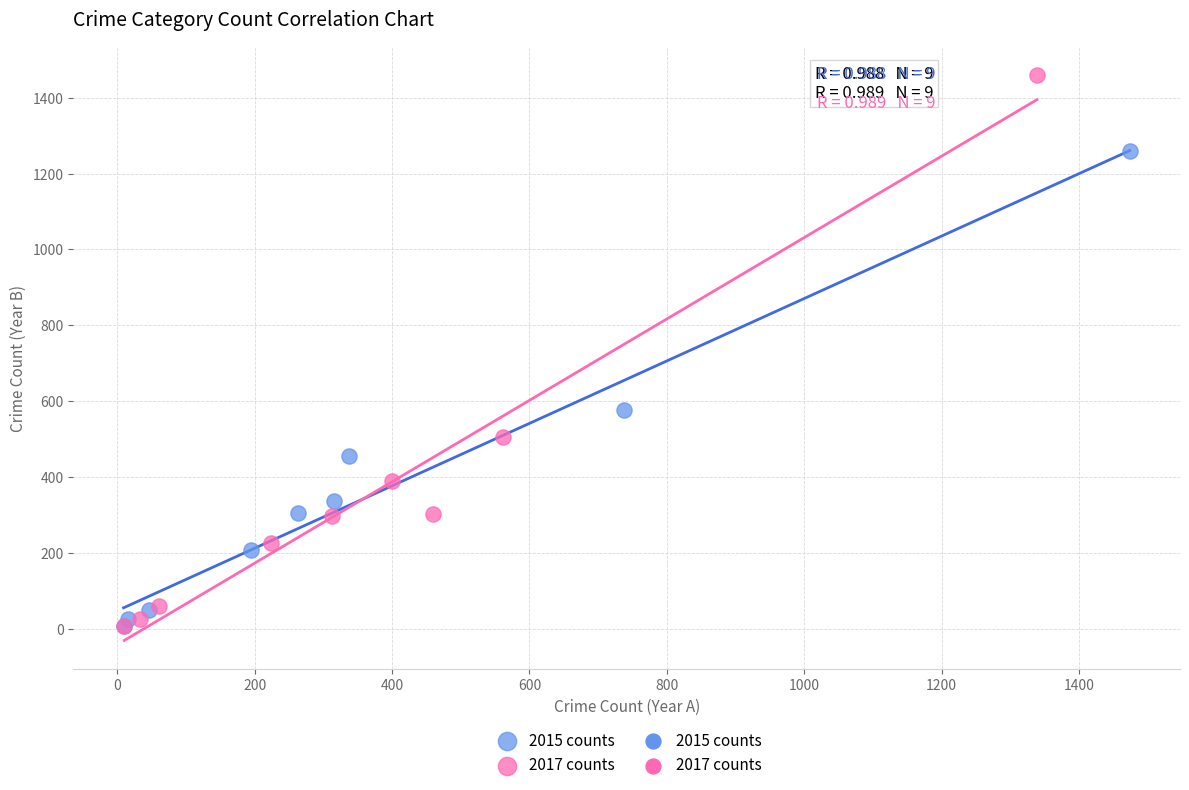

Which series contains the highest Y value?

2017 counts